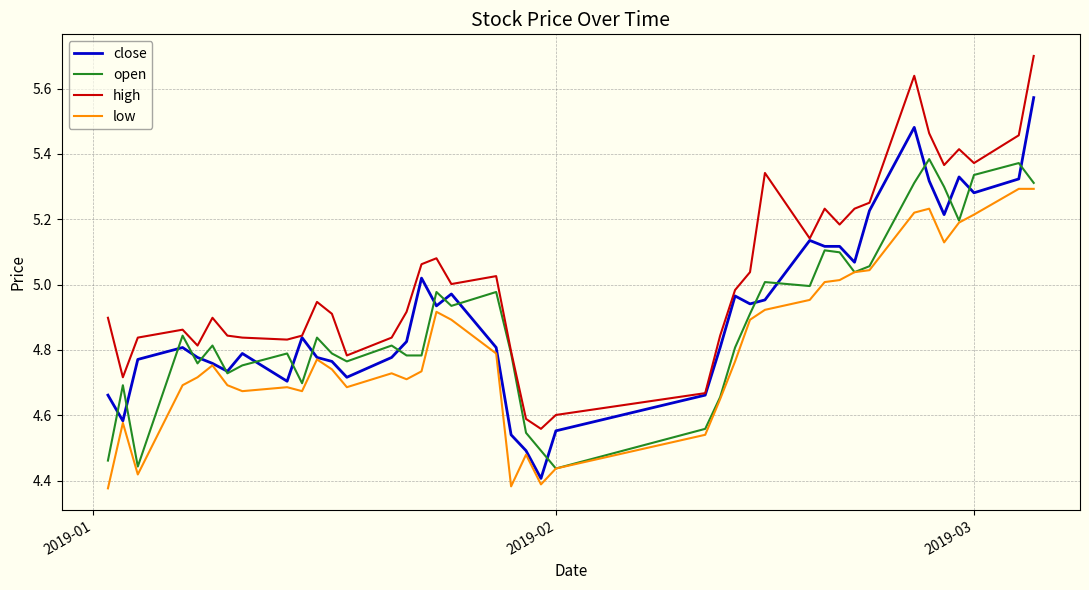

Which series has the largest total across all categories?

high